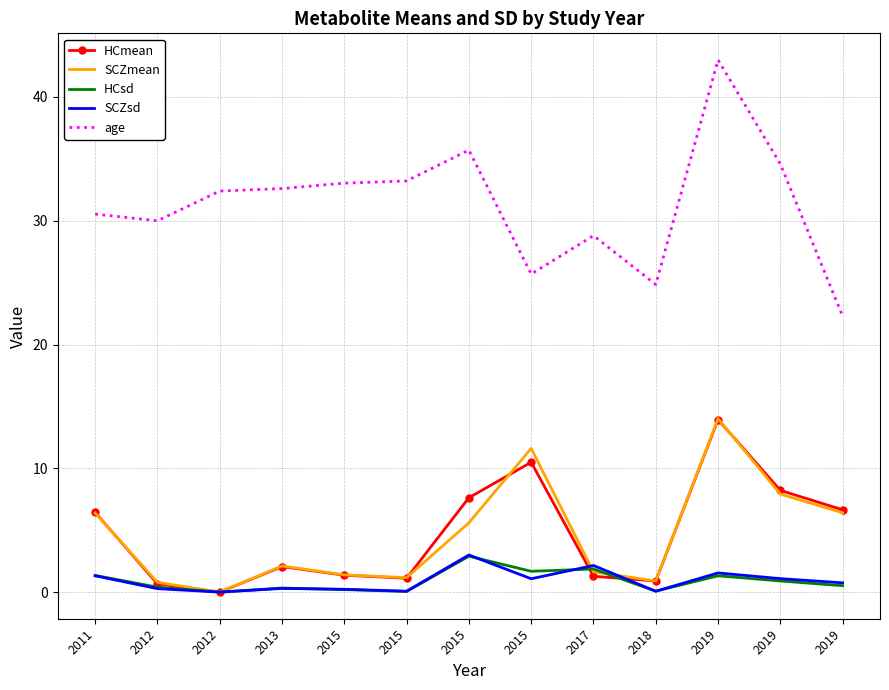

What are all the series names shown in the legend?

HCmean, SCZmean, HCsd, SCZsd, age